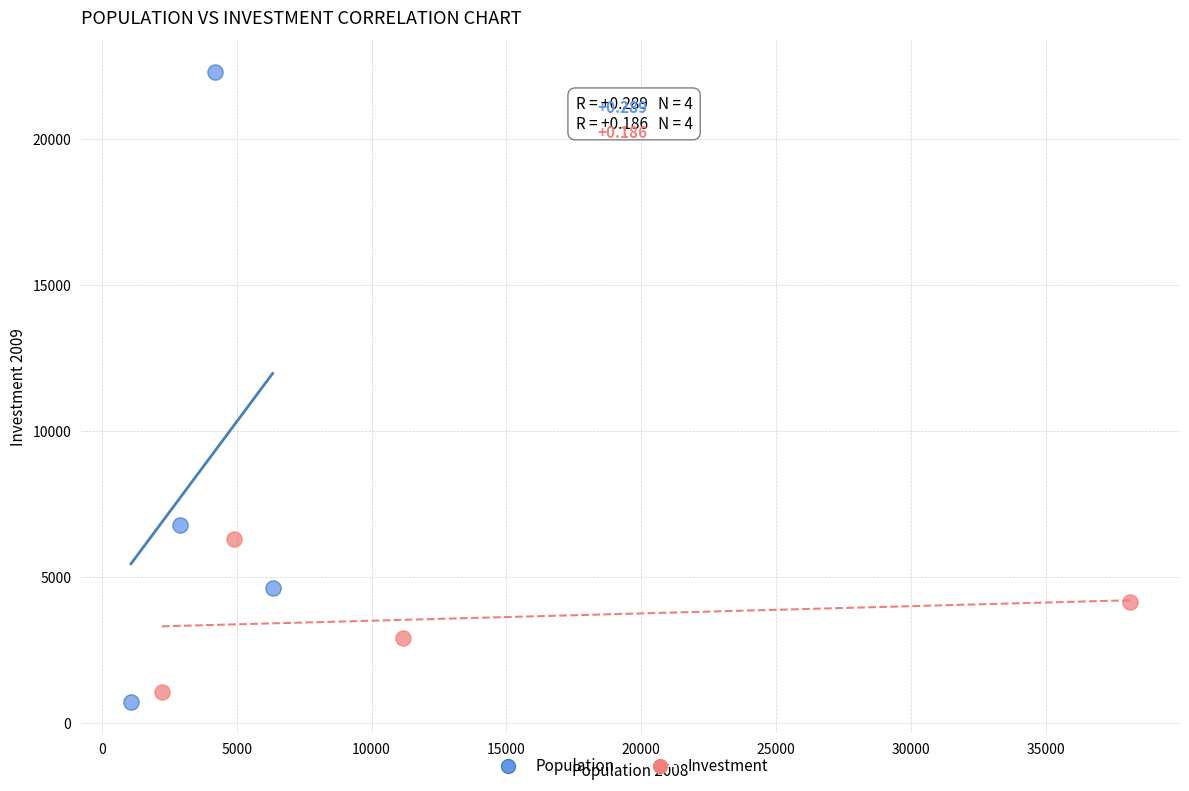

Which series has the largest Y range (max minus min)?

Population